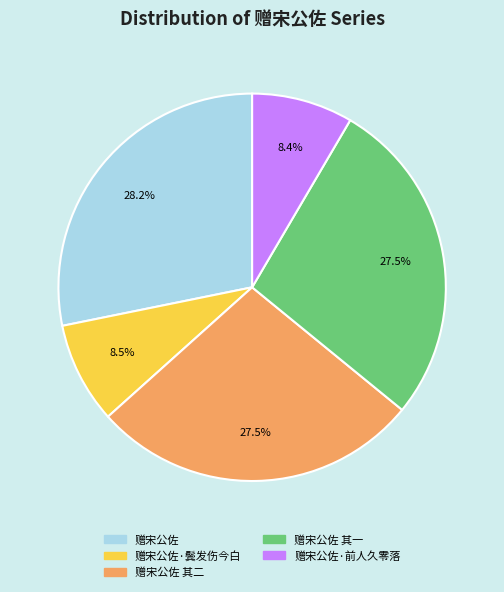

How many slices are in this pie chart?

5